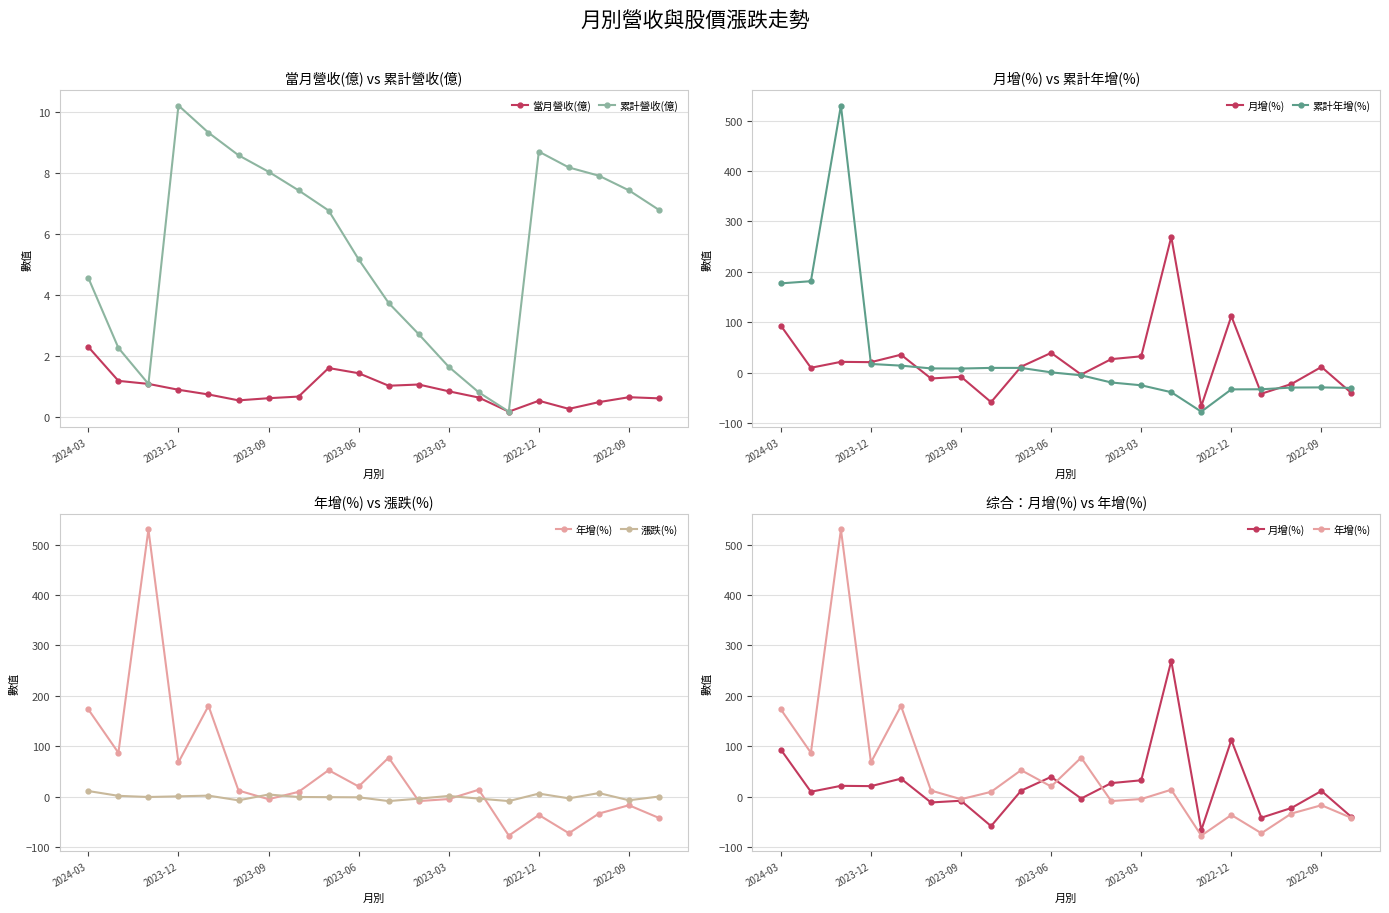

What is the minimum value shown in the chart?

-77.3